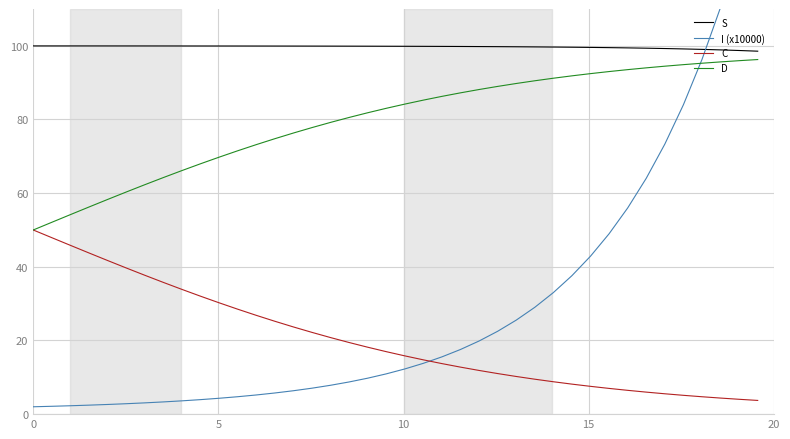

Count the number of categories in the chart.

40